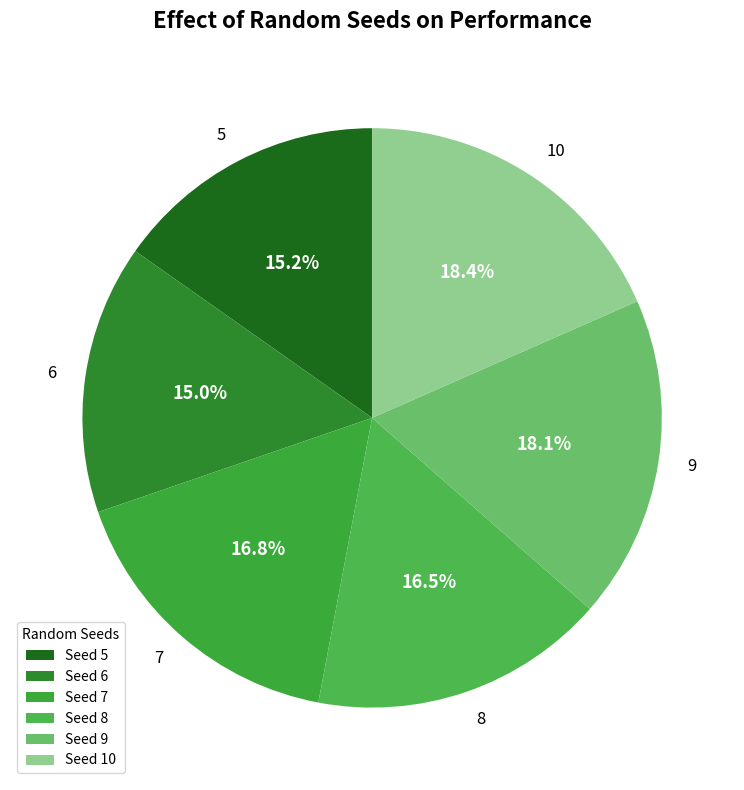

How many segments does this pie chart have?

6